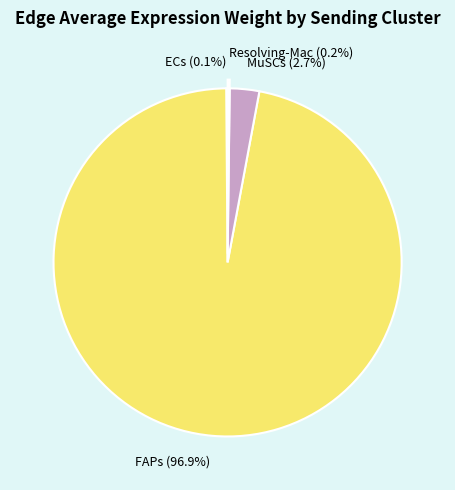

Which has a higher value, MuSCs (2.7%) or FAPs (96.9%)?

FAPs (96.9%)